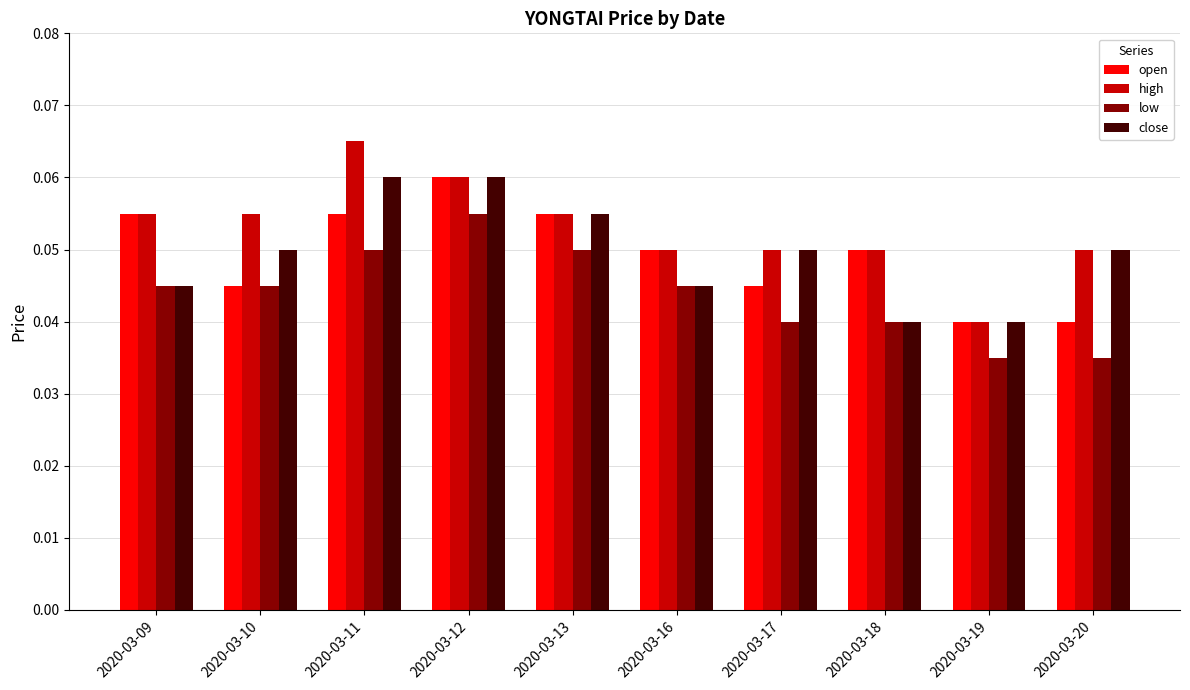

Does the chart contain any negative values?

No